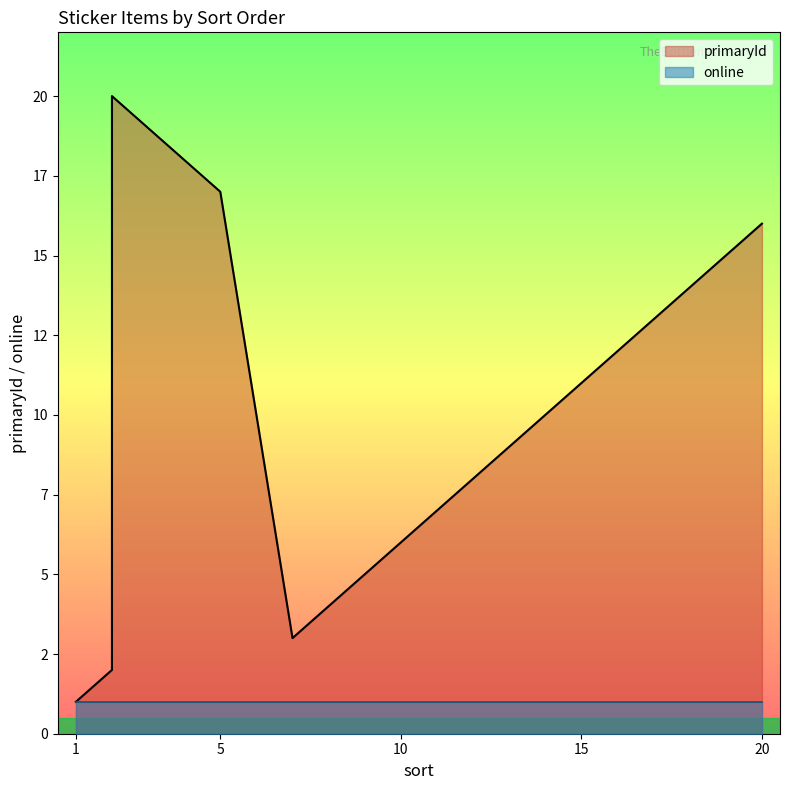

True or false: primaryId and online intersect in this chart.

False